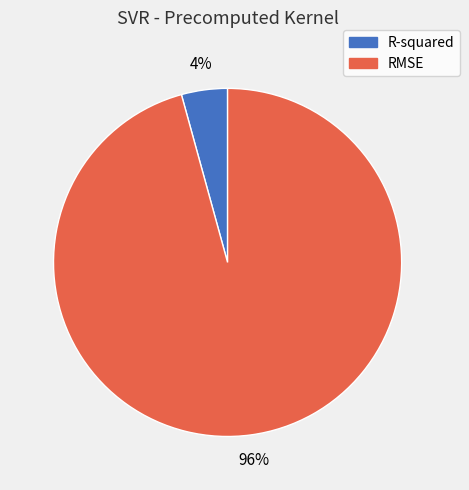

Is it true that R-squared is 18% of the pie?

False